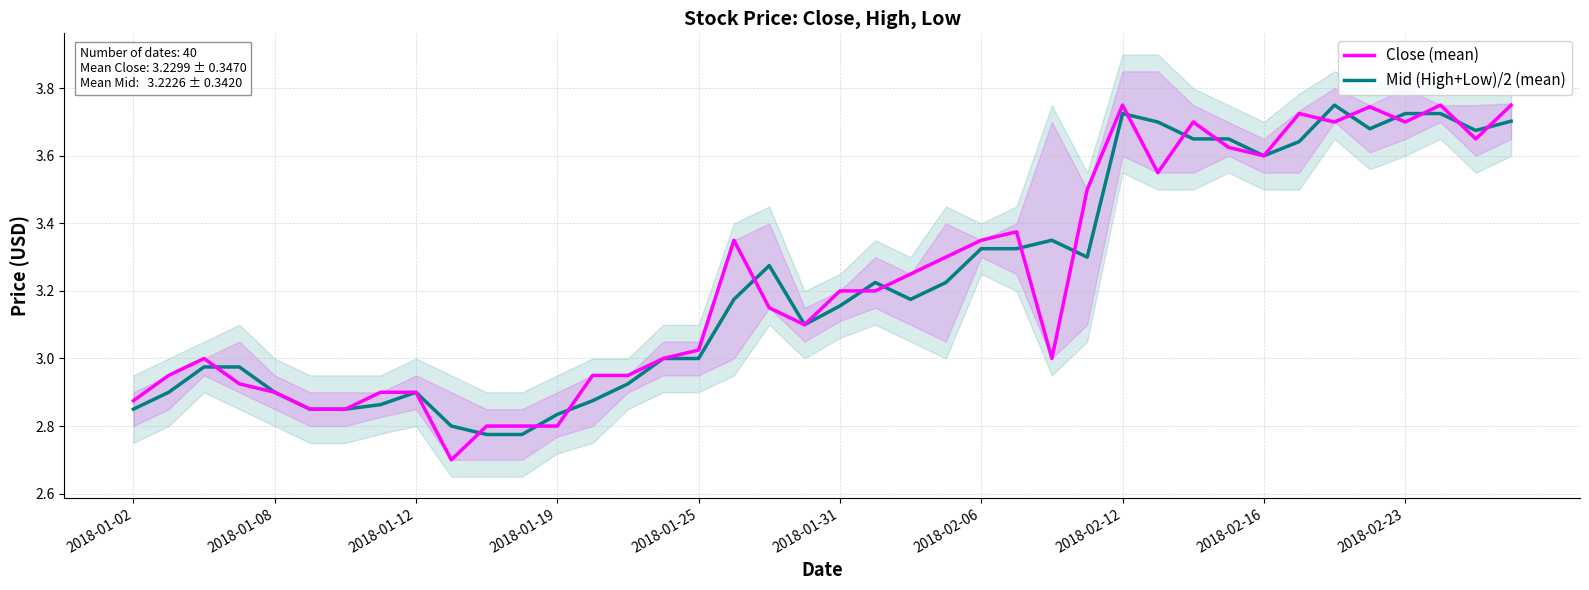

Does the chart display data point markers on the line(s)?

No